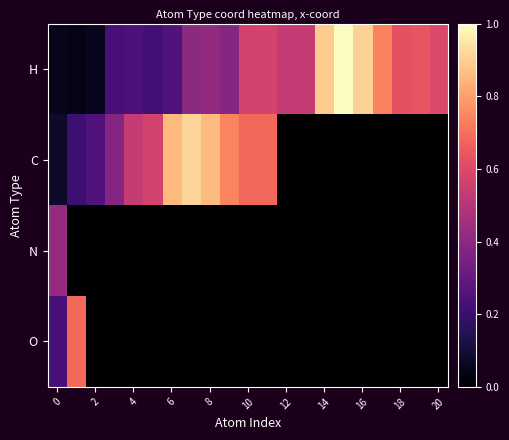

Which series has the largest total across all categories?

H